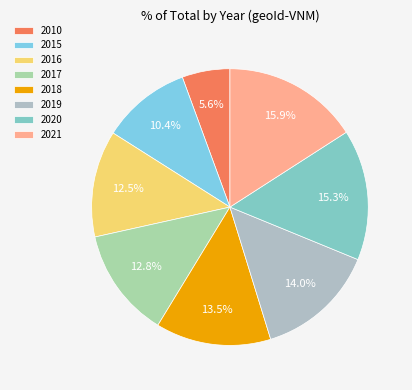

Approximately how many times larger is the value at 2021 compared to 2010?

2.8